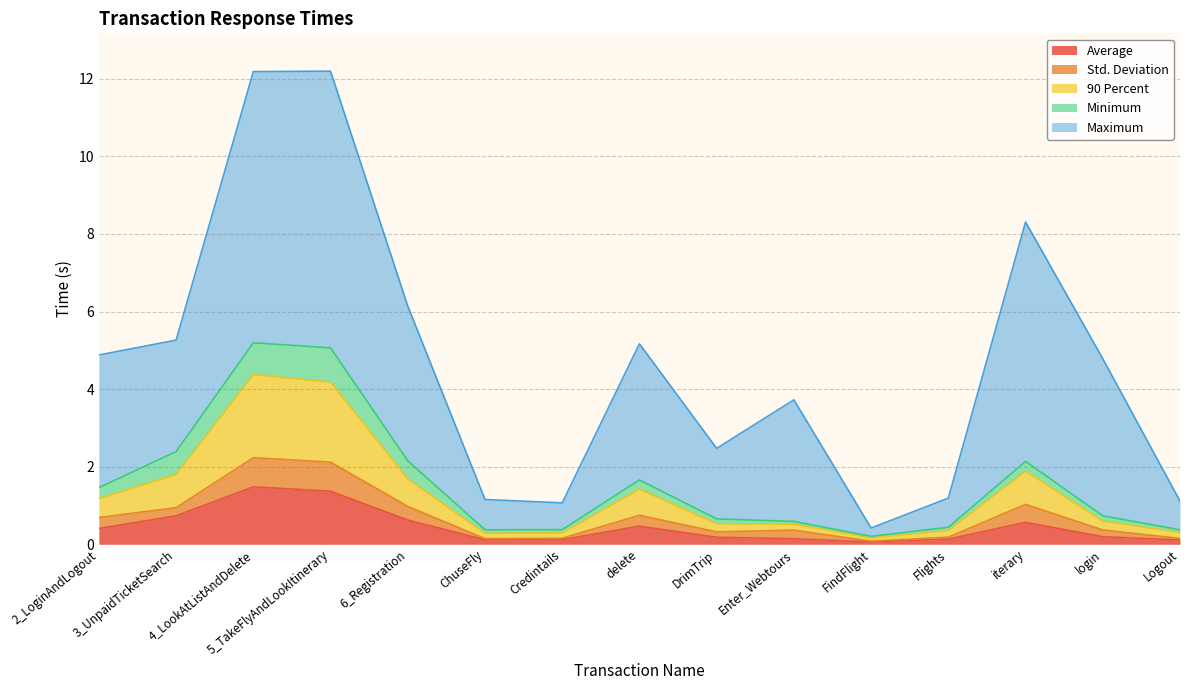

True or false: Std. Deviation has more than 0 interior local peaks.

True